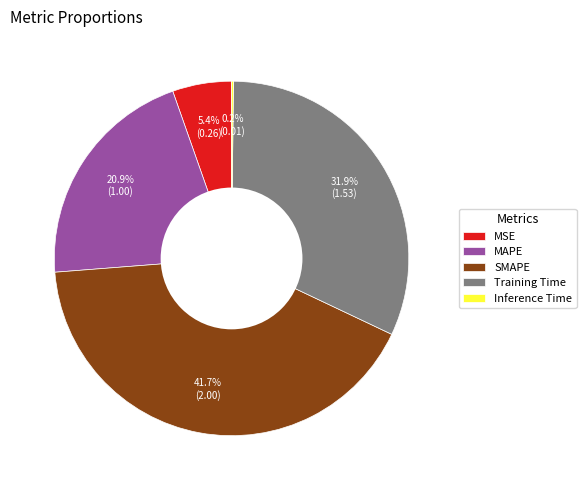

What portion of the pie excludes Training Time?

68.1%